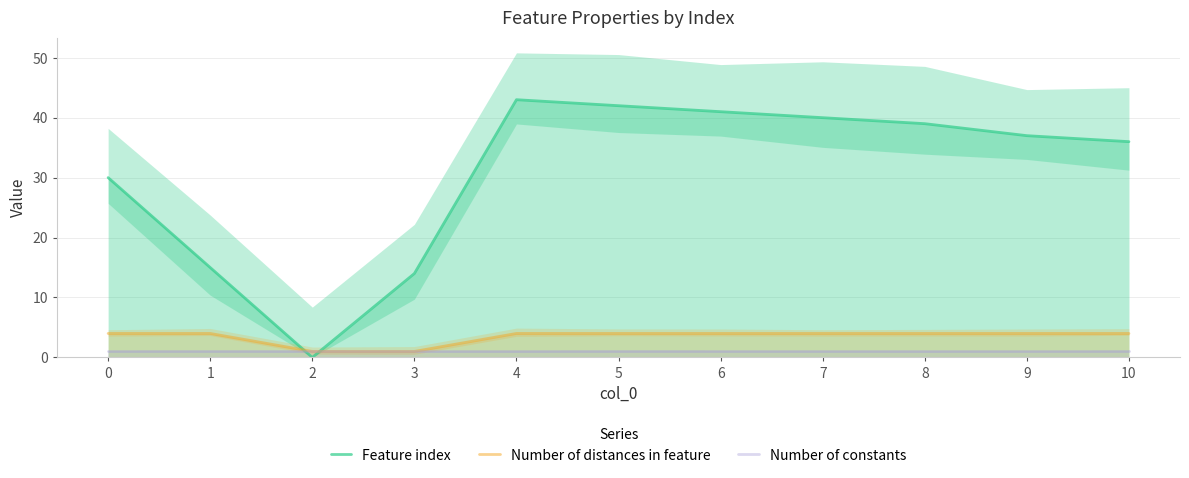

Which has a higher value, 10 or 7?

7